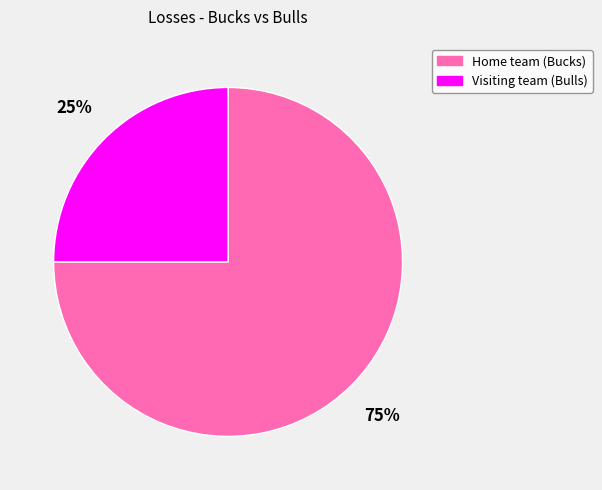

Rank the categories by value from lowest to highest.

Visiting team (Bulls), Home team (Bucks)